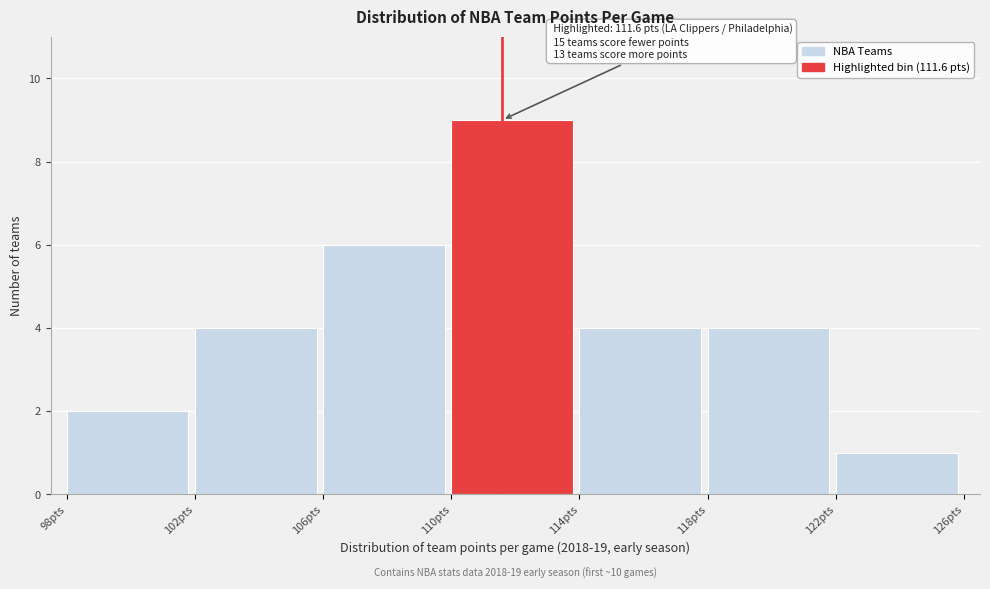

Over which range of the x-axis is the bar tallest?

110 to 114